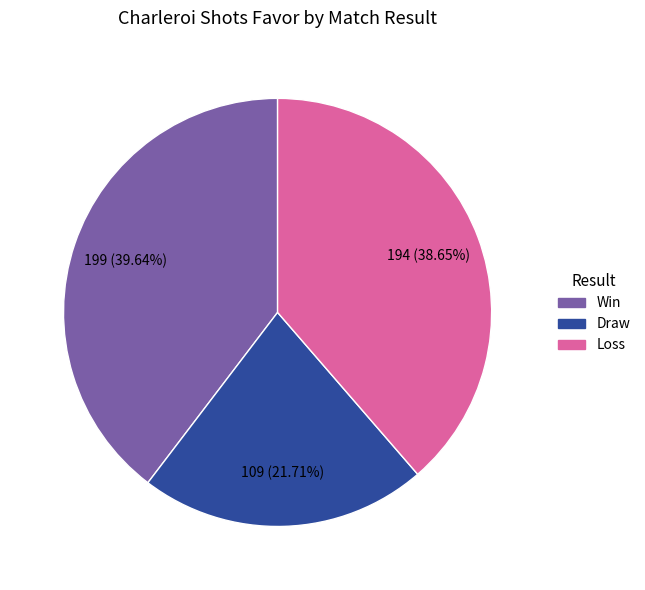

Does any single category account for the majority?

No